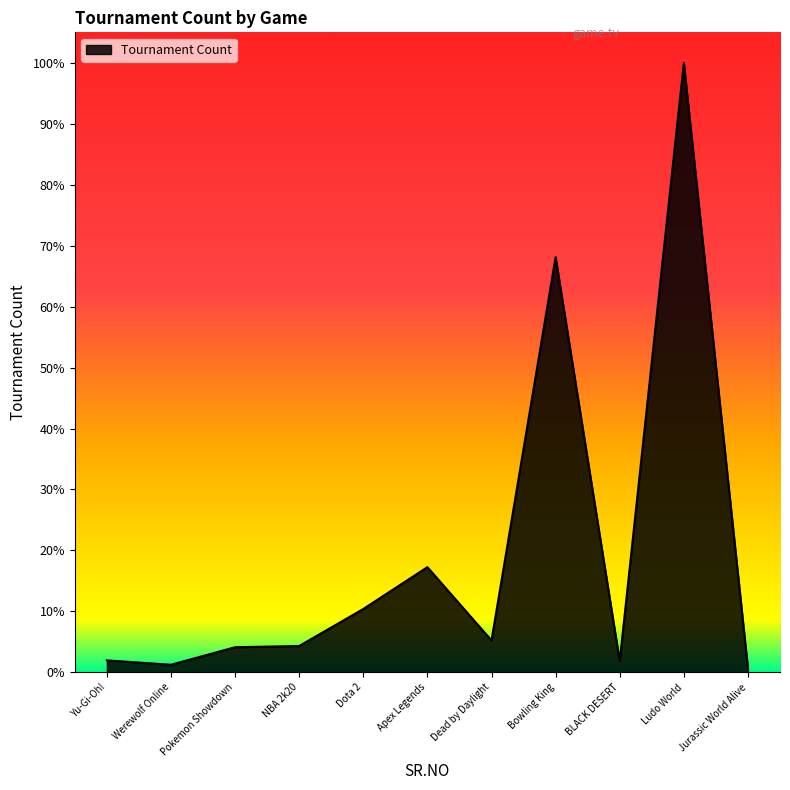

What position from the right is Dead by Daylight?

5